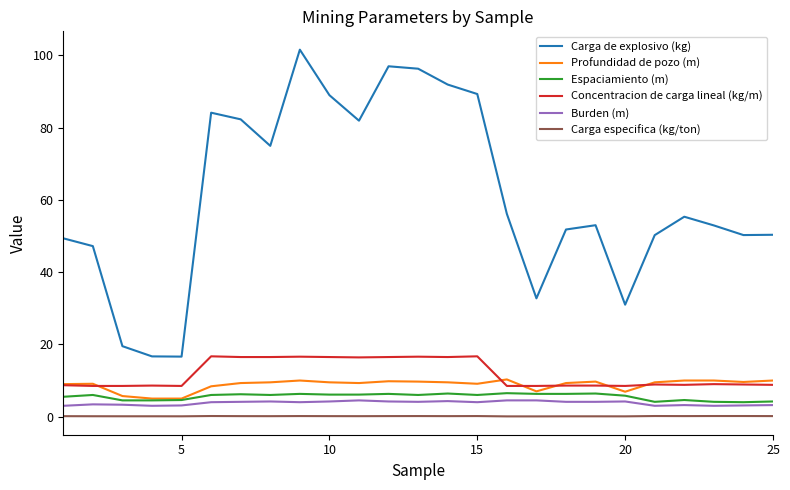

What is the highest value of the Espaciamiento (m) series?

6.5